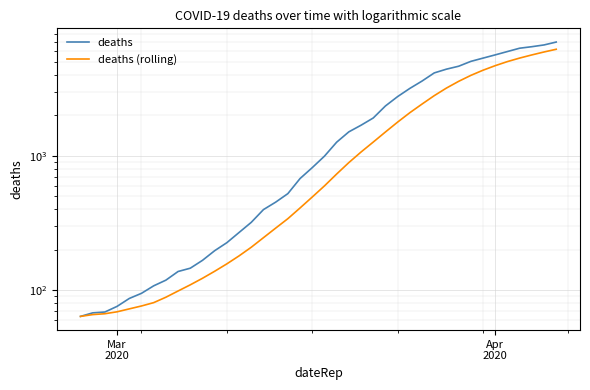

Rank the series by their maximum value, from lowest to highest.

deaths (rolling), deaths